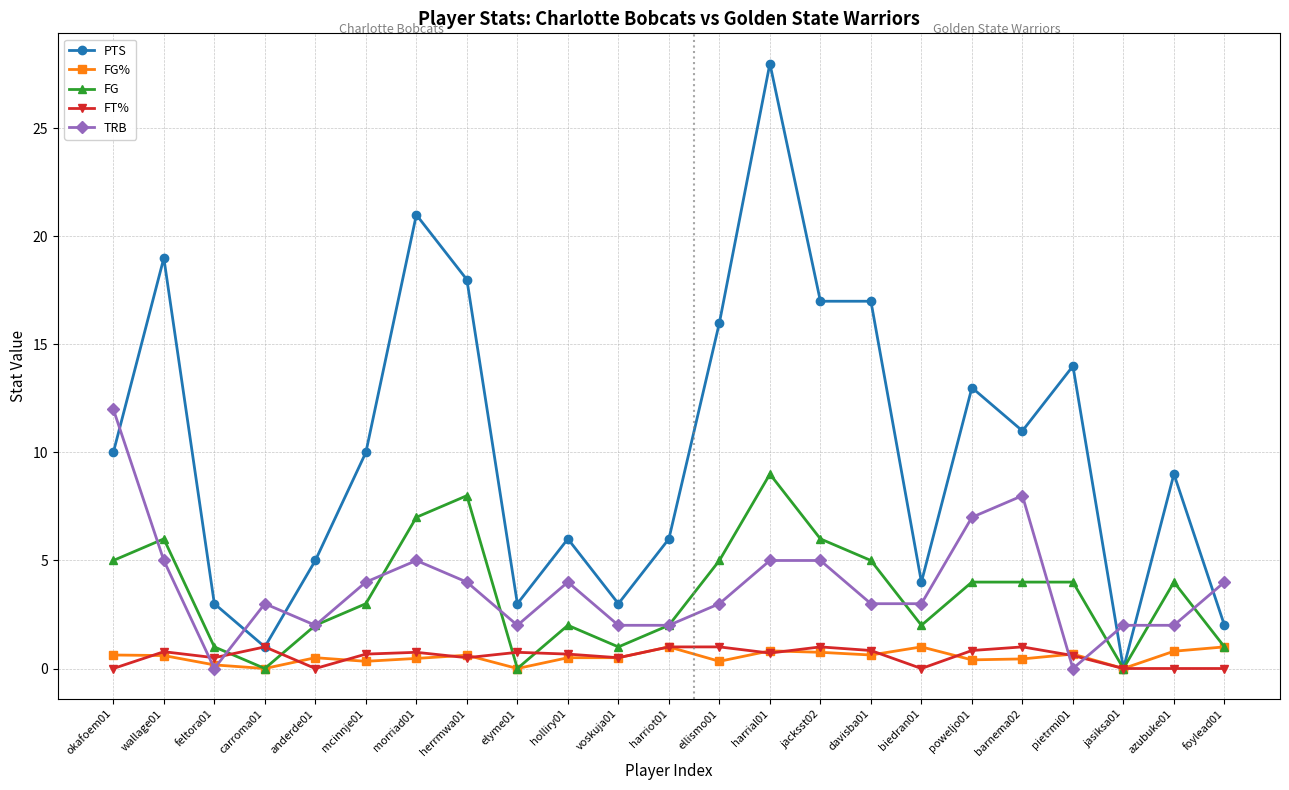

Is the value of FG at mcinnje01 greater than the value of FT% at anderde01?

Yes